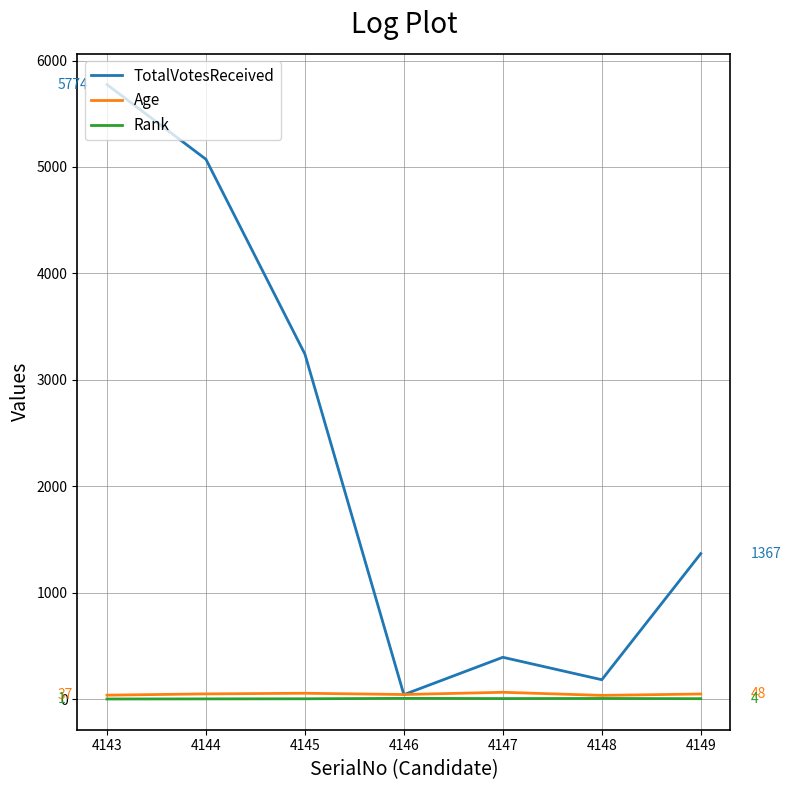

List the labels in order of TotalVotesReceived value, smallest first.

4146, 4148, 4147, 4149, 4145, 4144, 4143